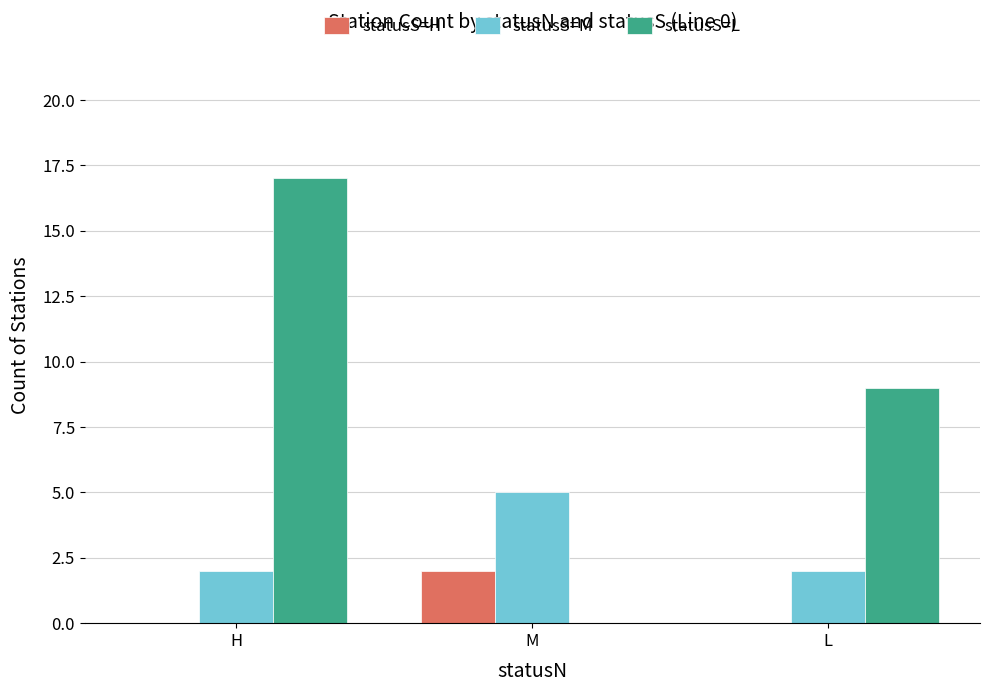

What is the sum of the statusS=H values at L and M?

2